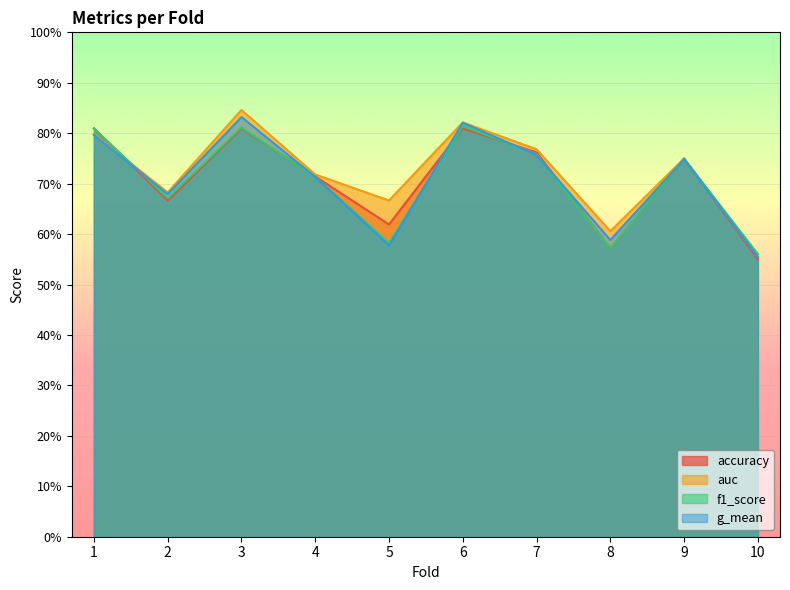

What is the minimum value shown in the chart?

0.6